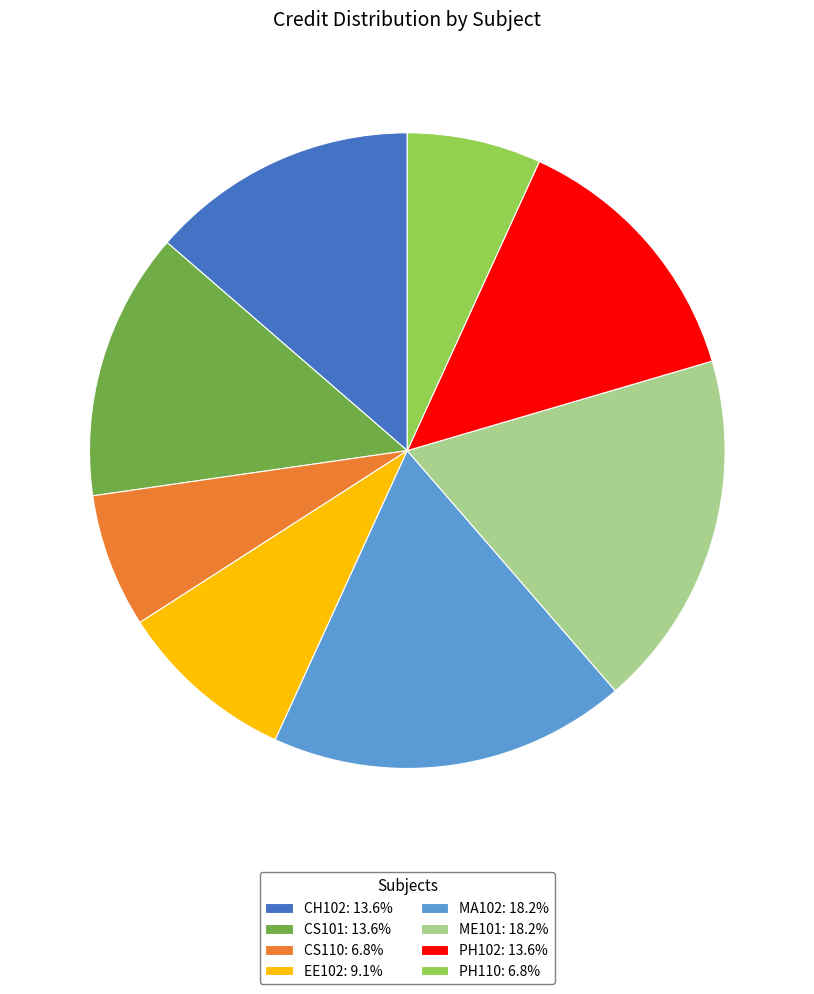

How many slices are in this pie chart?

8